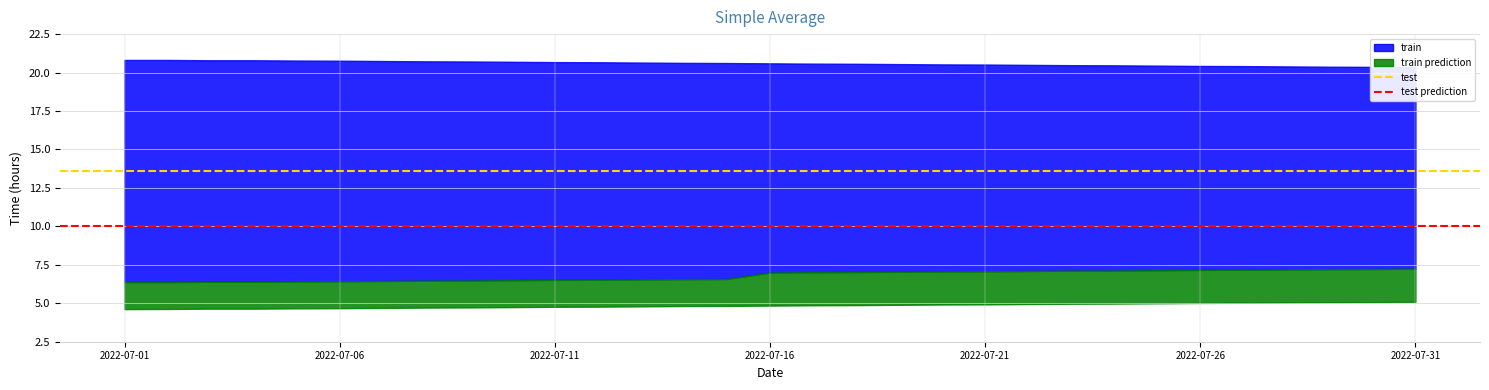

What is the lowest value of the test series?

13.6